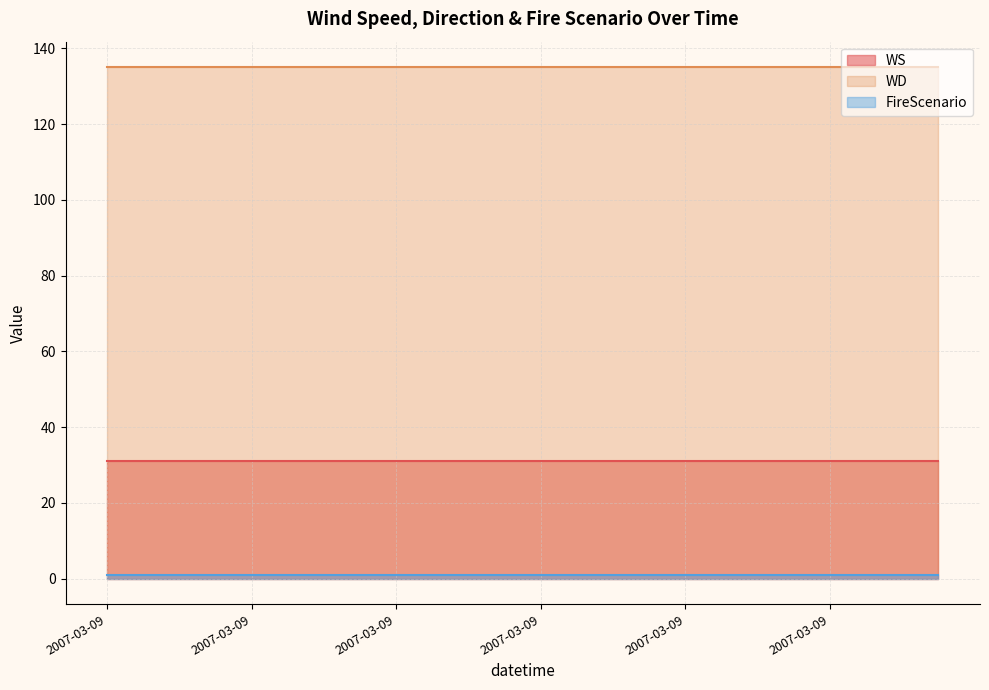

Which series has the largest total across all categories?

WD